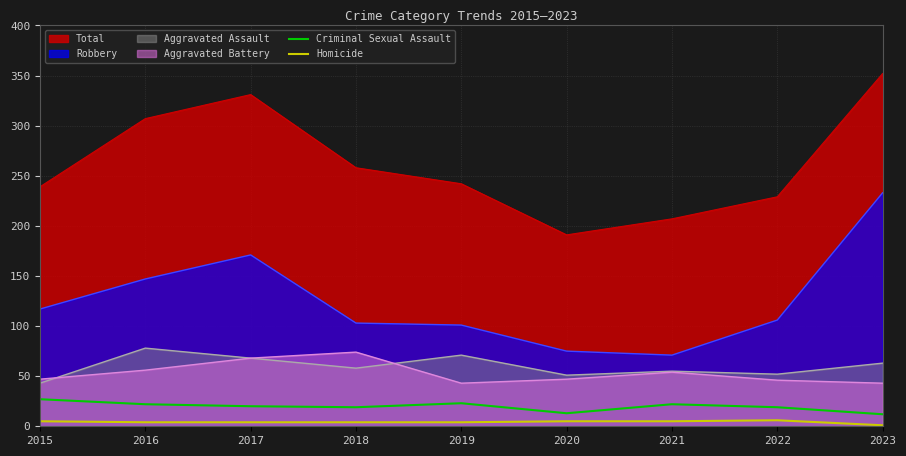

Which series changed the most between 2016 and 2019?

Total